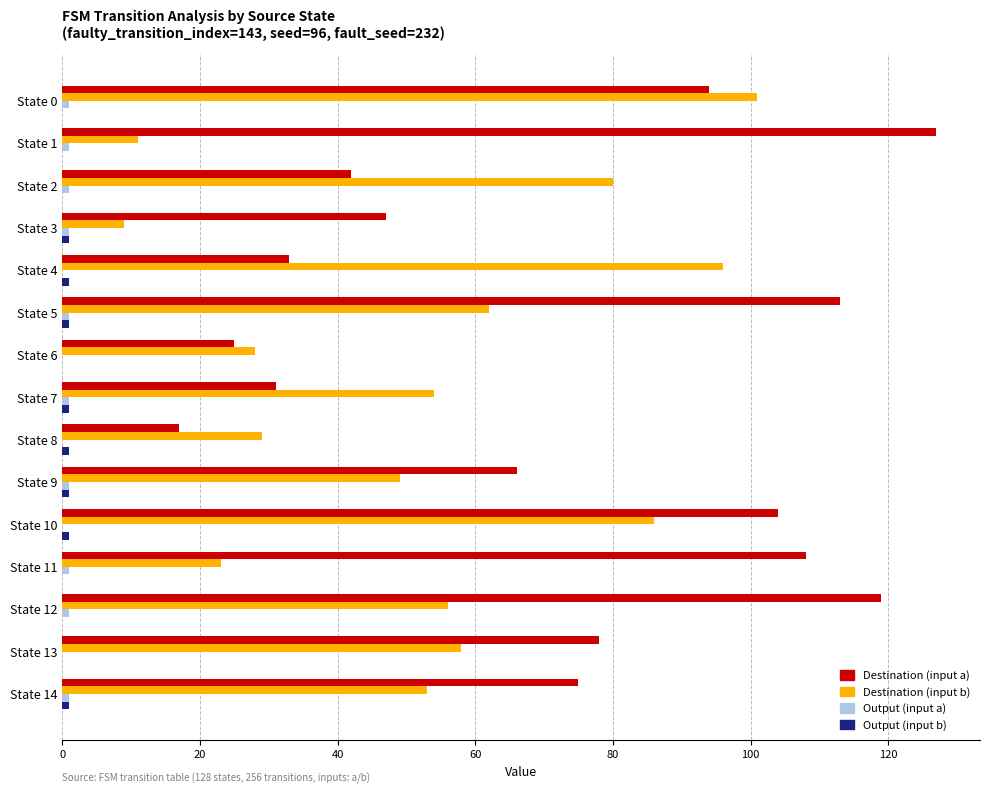

What is the maximum value for Destination (input a)?

127